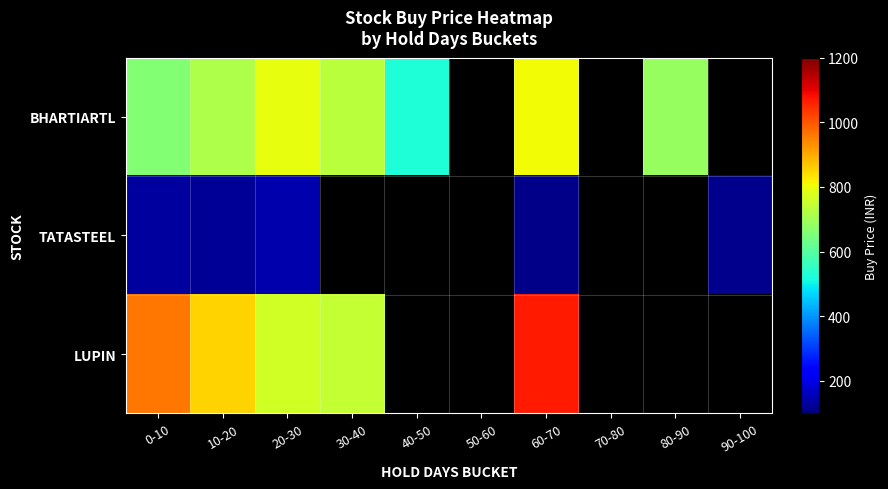

Is the value of LUPIN at 30-40 greater than the value of BHARTIARTL at 70-80?

No